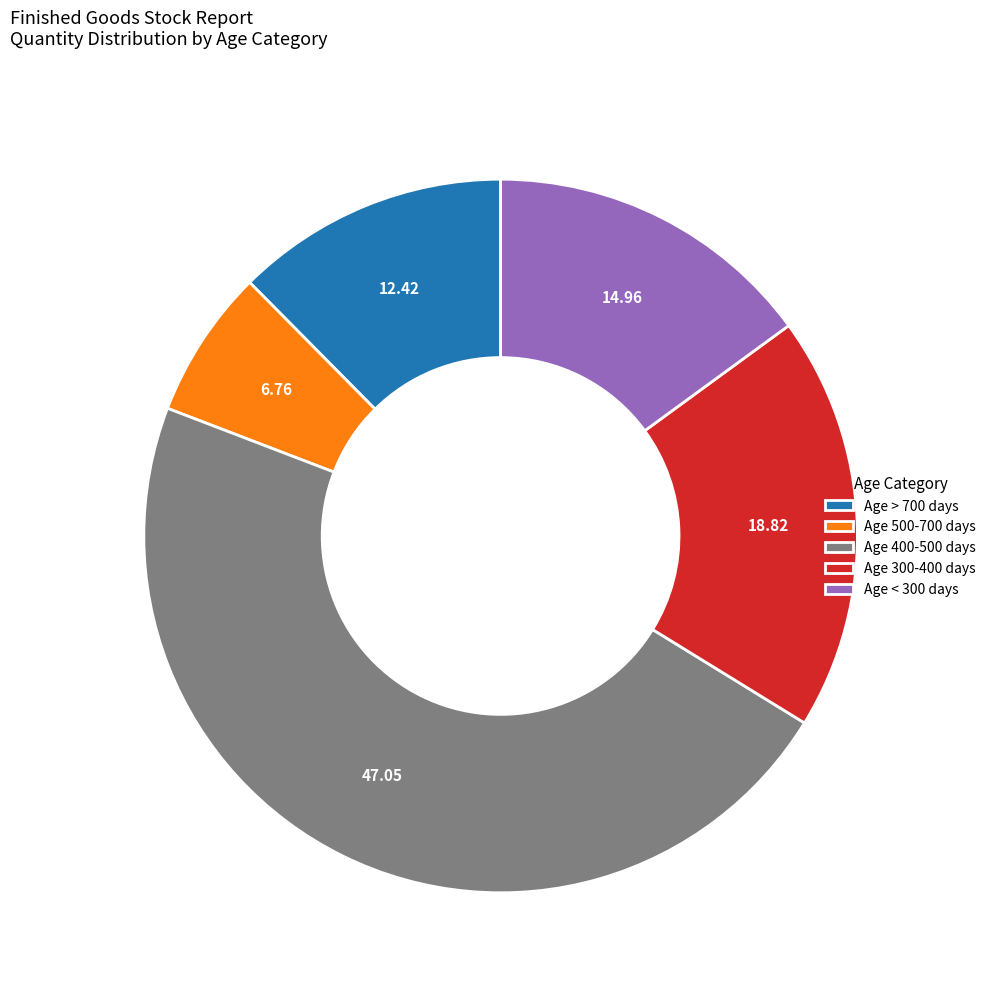

Approximately how many times larger is the value at Age > 700 days compared to Age 400-500 days?

0.3